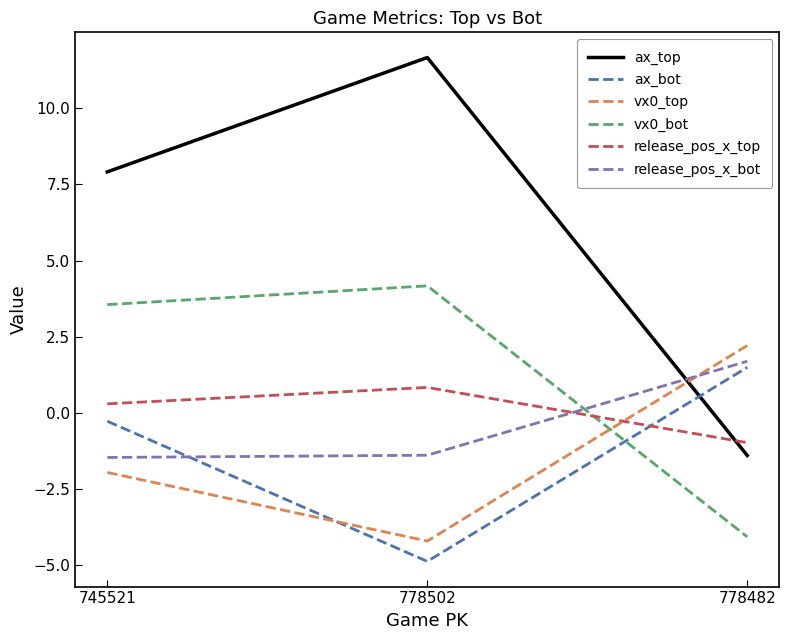

List the labels in order of ax_top value, smallest first.

778482, 745521, 778502